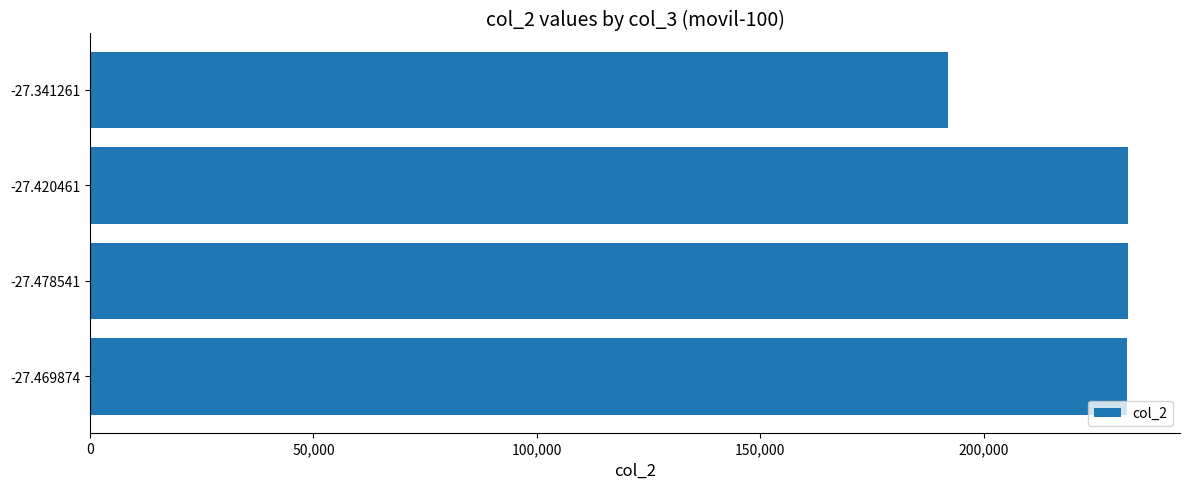

What is the minimum value shown in the chart?

191944